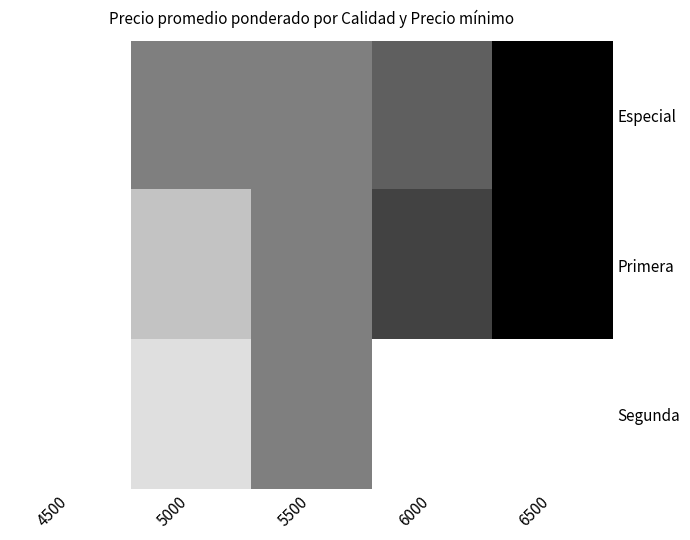

At 4500, list the series in order from smallest to largest.

Especial, Primera, Segunda